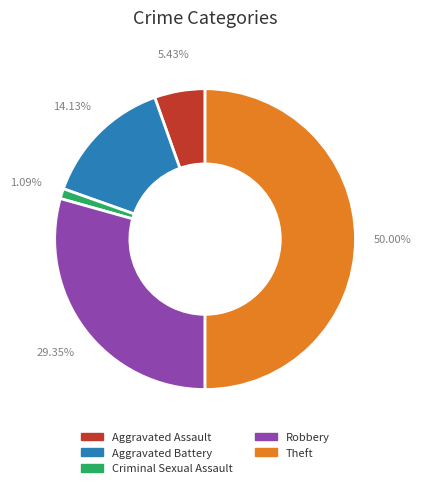

Which category has the biggest portion of the pie?

Theft